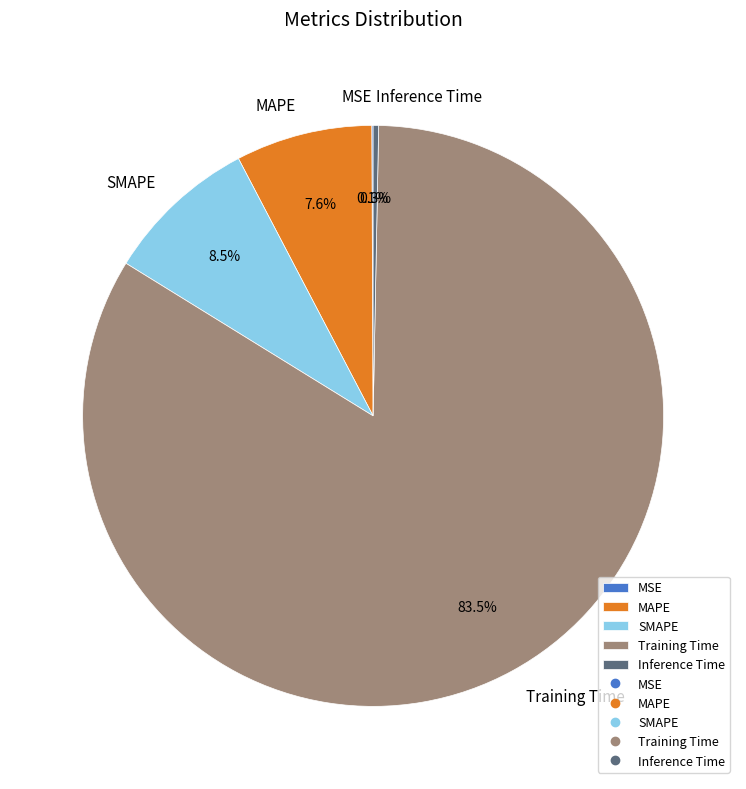

Is it true that SMAPE is 1% of the pie?

False